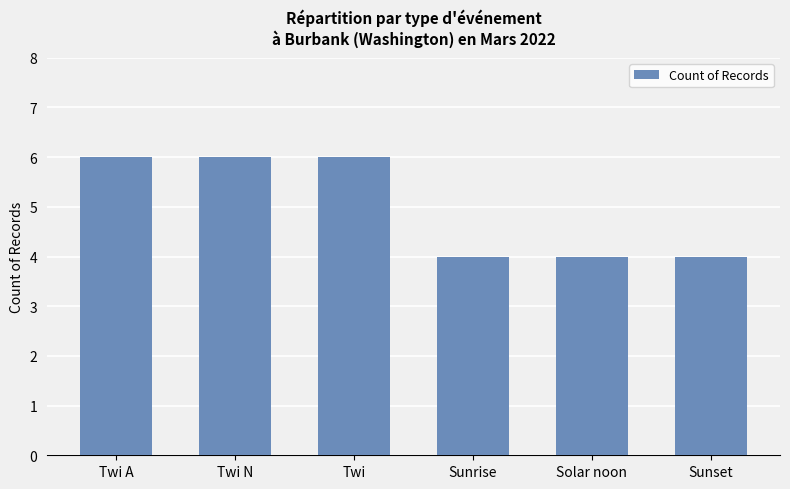

Reading right to left, transcribe all the data shown in this chart.

Sunset=4	Solar noon=4	Sunrise=4	Twi=6	Twi N=6	Twi A=6